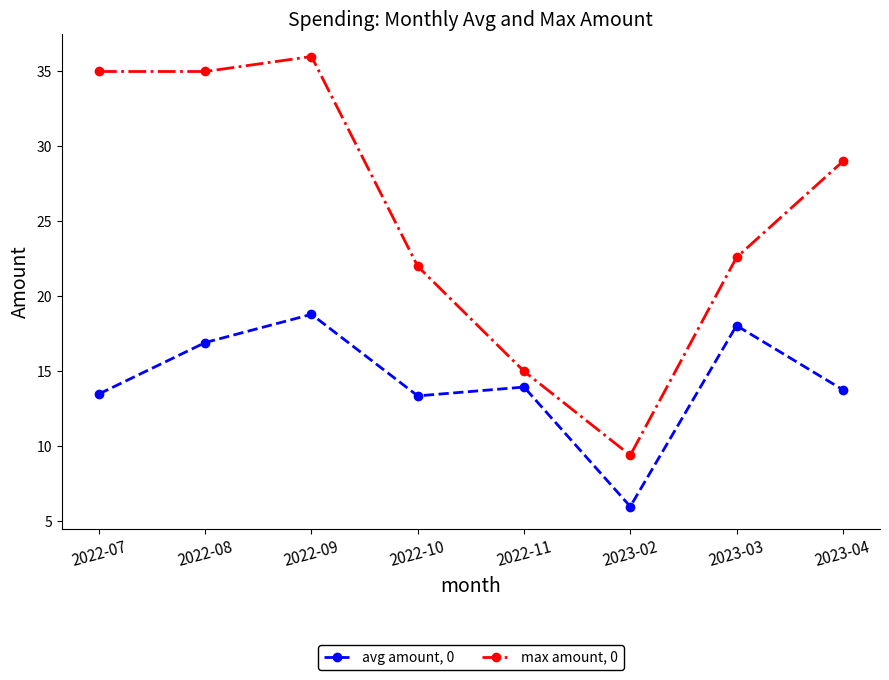

Rank the series by their maximum value, from highest to lowest.

max amount, 0, avg amount, 0